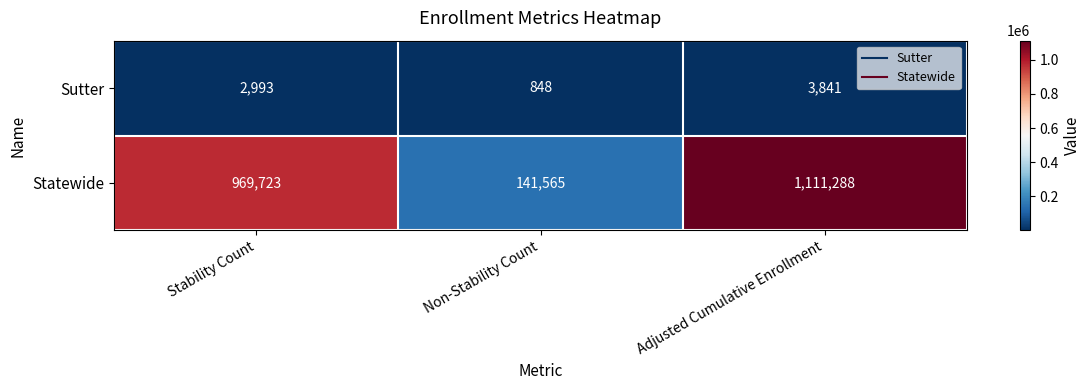

What is the greatest value displayed?

1111288